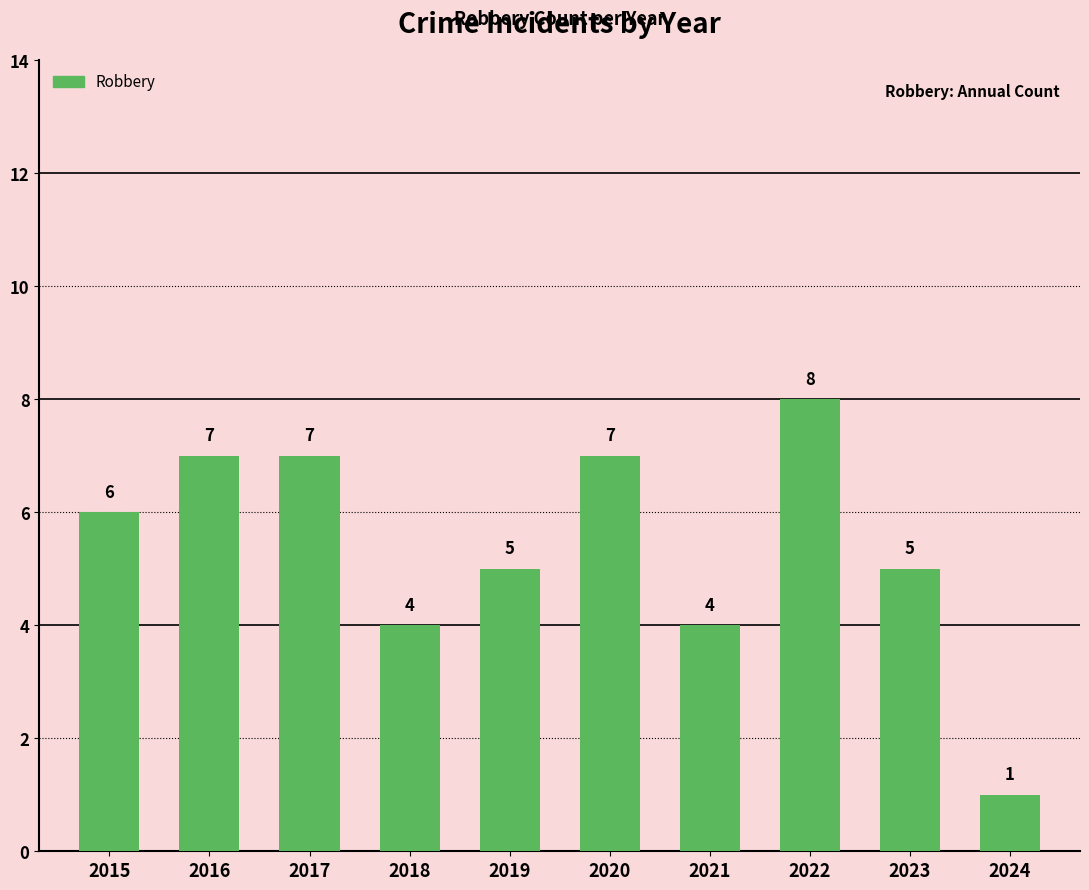

What is the change in value from 2017 to 2024?

-6